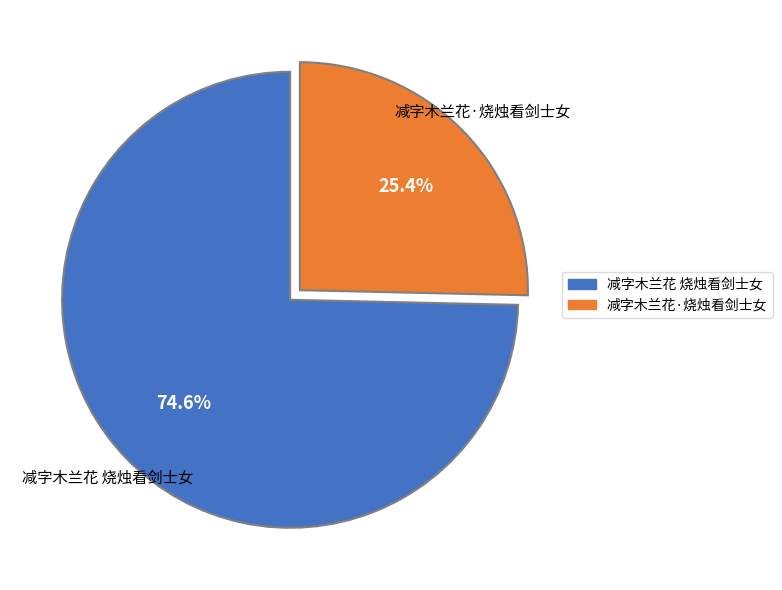

Which category has the smallest portion of the pie?

减字木兰花·烧烛看剑士女